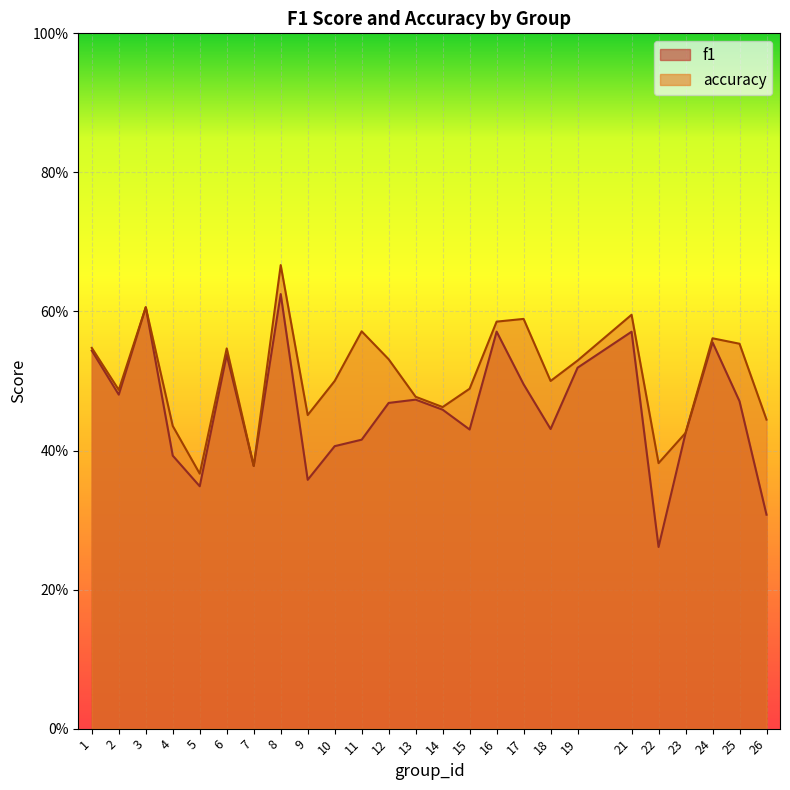

True or false: accuracy and f1 cross at least once.

False